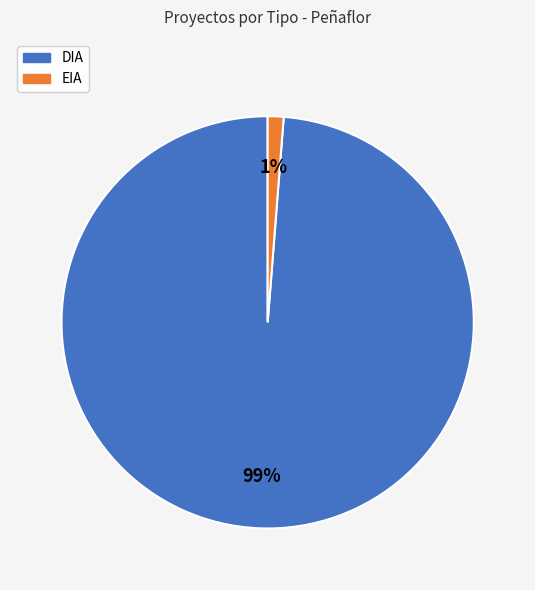

To the nearest percent, what percentage of the pie is EIA?

1%